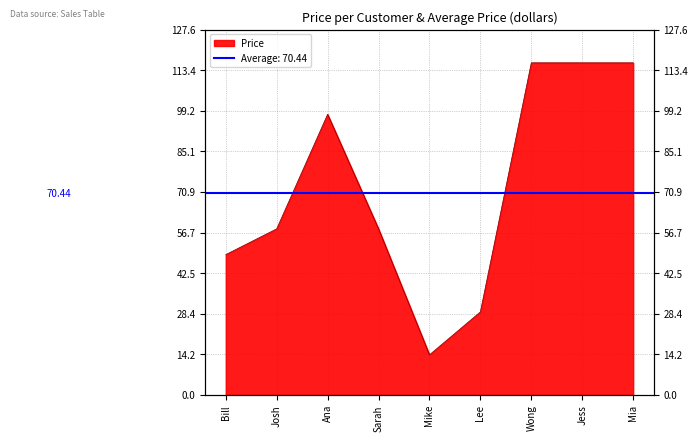

Rank the categories by value from highest to lowest.

Wong, Jess, Mia, Ana, Josh, Sarah, Bill, Lee, Mike